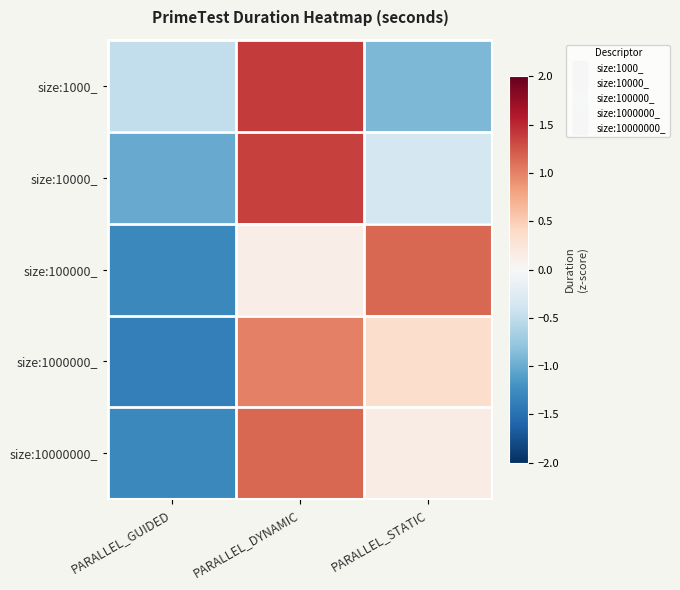

At PARALLEL_STATIC, list the series in order from largest to smallest.

size:100000_, size:1000000_, size:10000000_, size:10000_, size:1000_